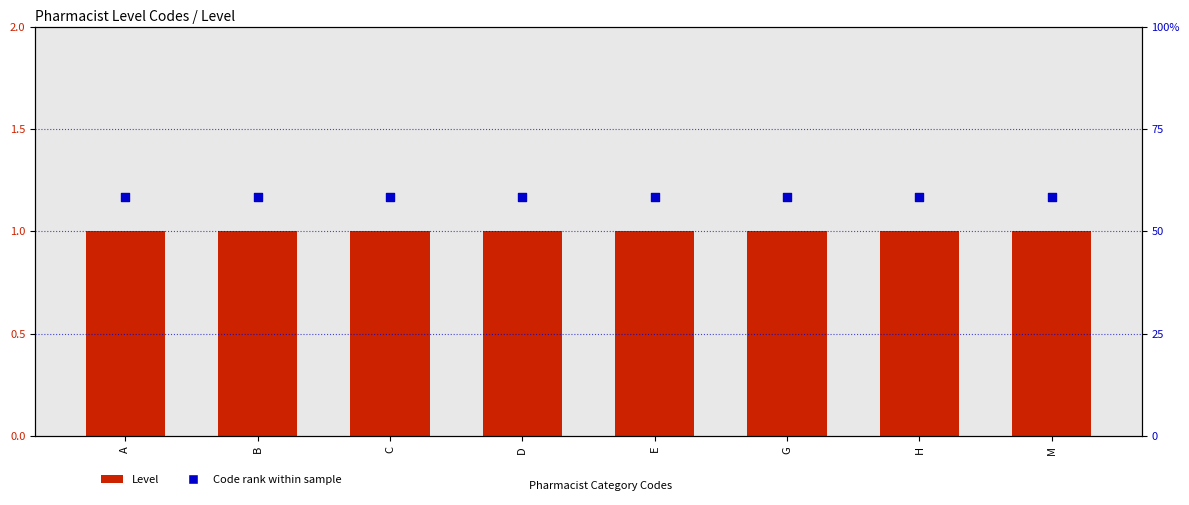

What is the total value across all series at D?

2.8